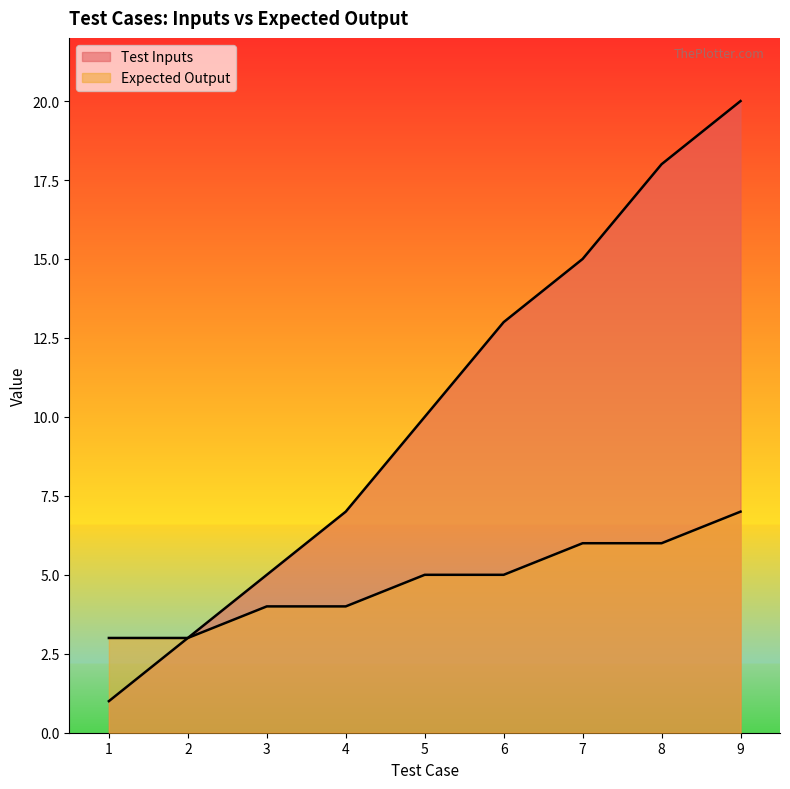

Reading left to right, what are all the values shown in this chart?

Test Inputs: 1	3	5	7	10	13	15	18	20
Expected Output: 3	3	4	4	5	5	6	6	7